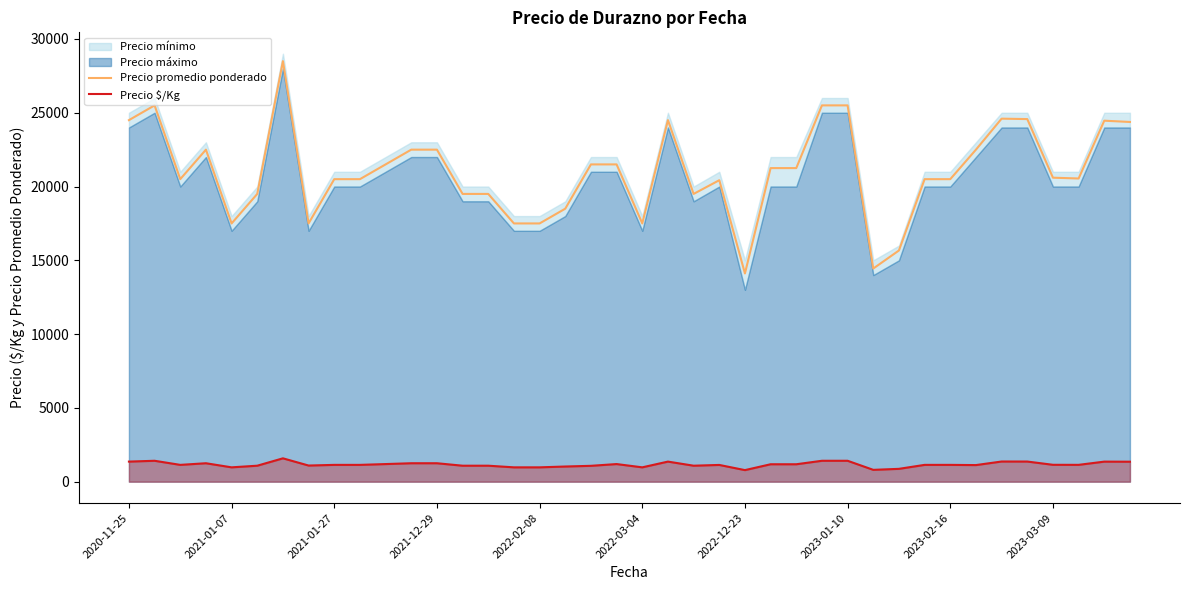

The value of Precio $/Kg at 2023-03-09 is 1144. True or false?

True